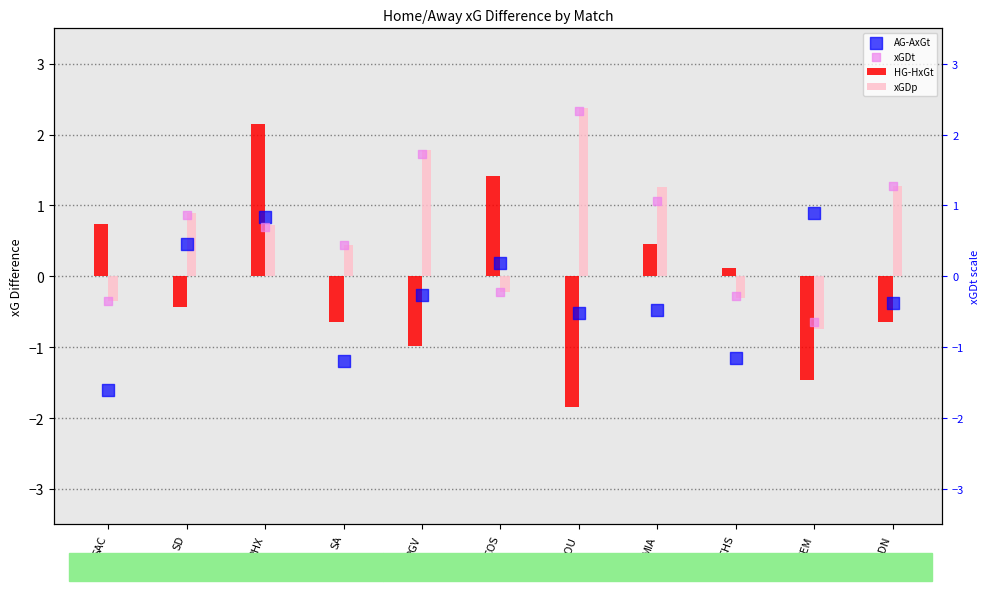

At which category is the sum across all series the highest?

PHX